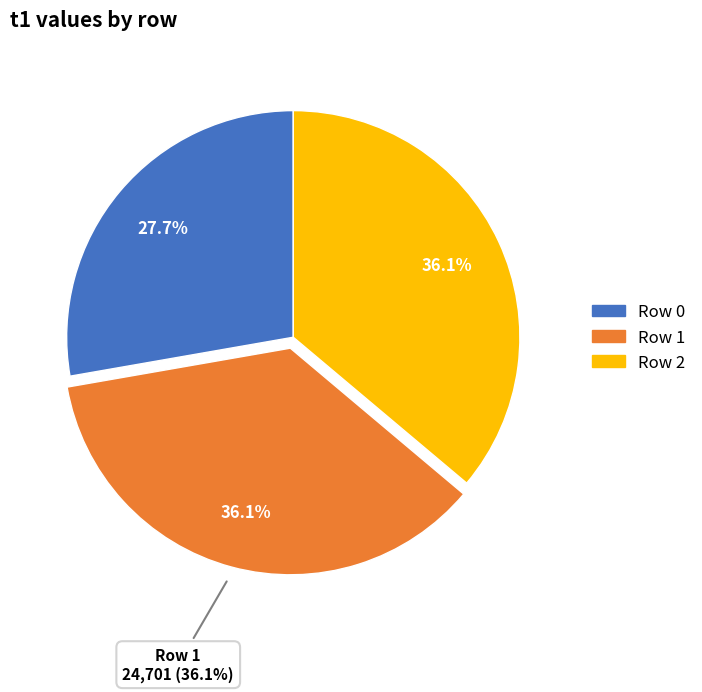

Does 2 represent more than half of the total?

No